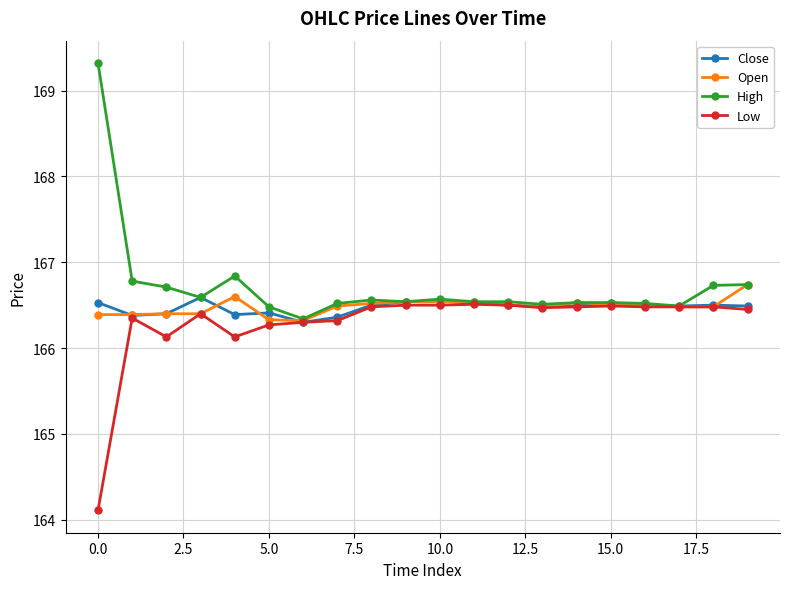

How many Close values are between 166 and 167?

20